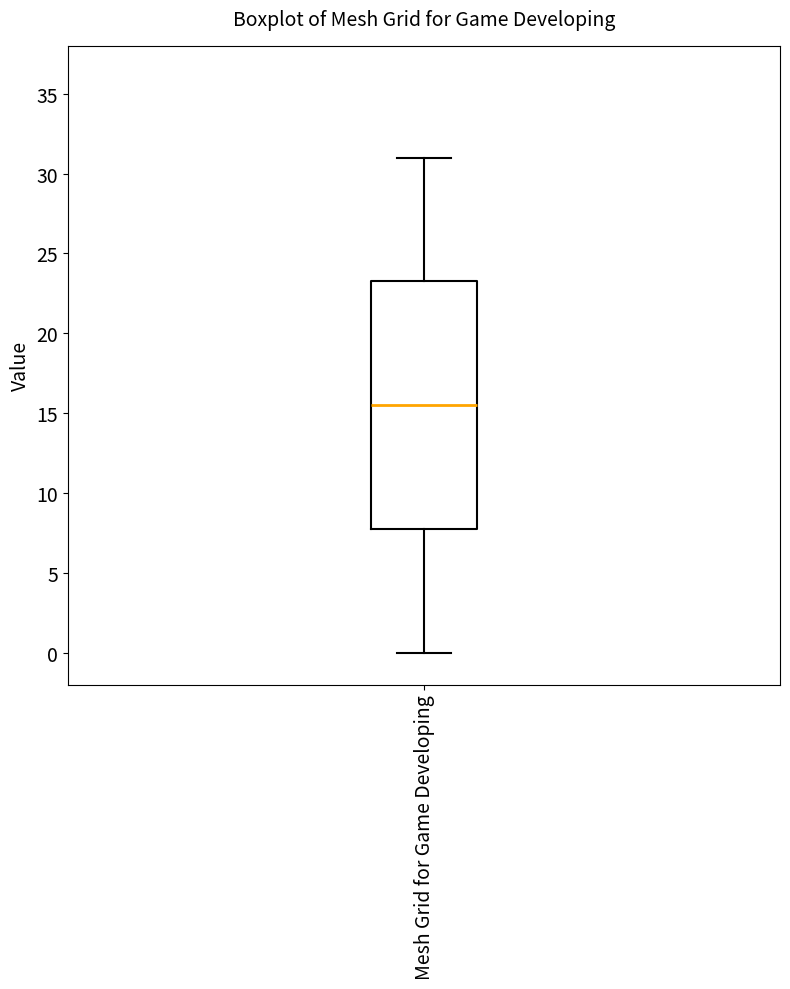

Read this box plot against the y-axis: the position of the median line, the range covered by the box, and the ends of both whiskers. The values are not printed on the chart, so give them approximately, as read against the axis.

median 15.5, box 8.0 to 23.5, whiskers 0.0 to 31.0